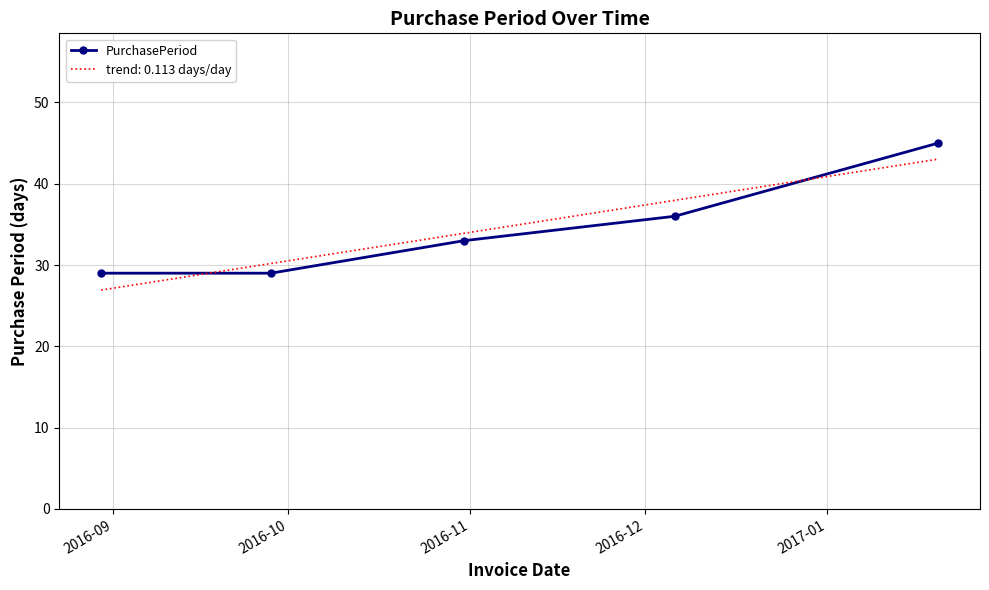

What is the minimum value for PurchasePeriod?

29